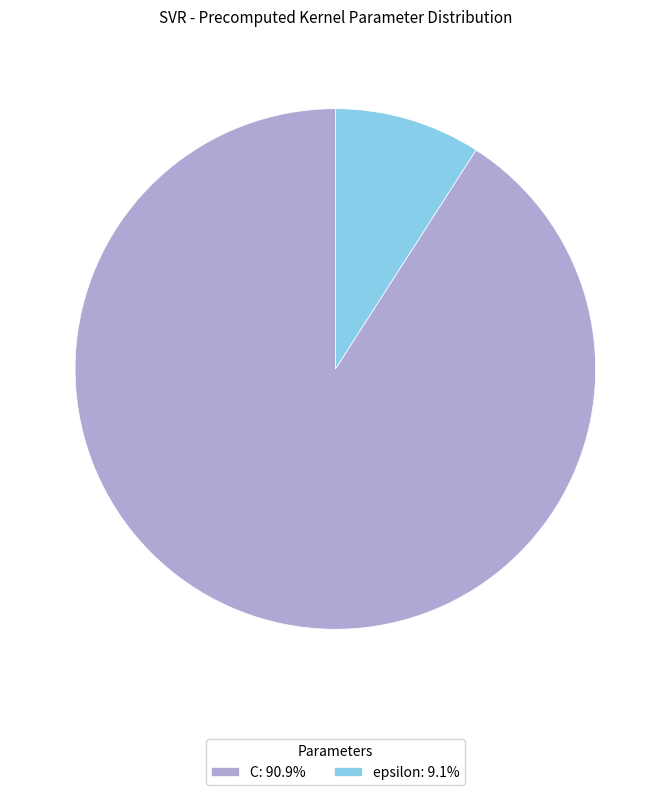

Does any single category account for the majority?

Yes